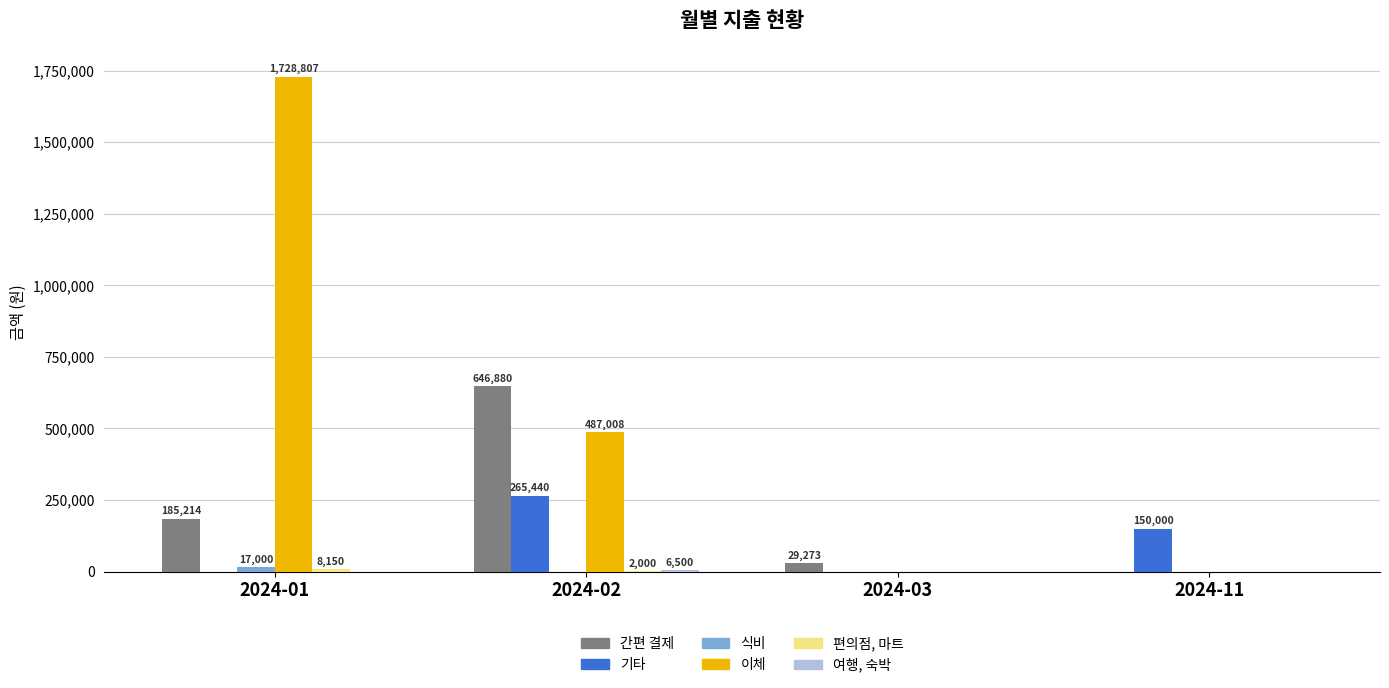

What is the maximum value shown in the chart?

1728807